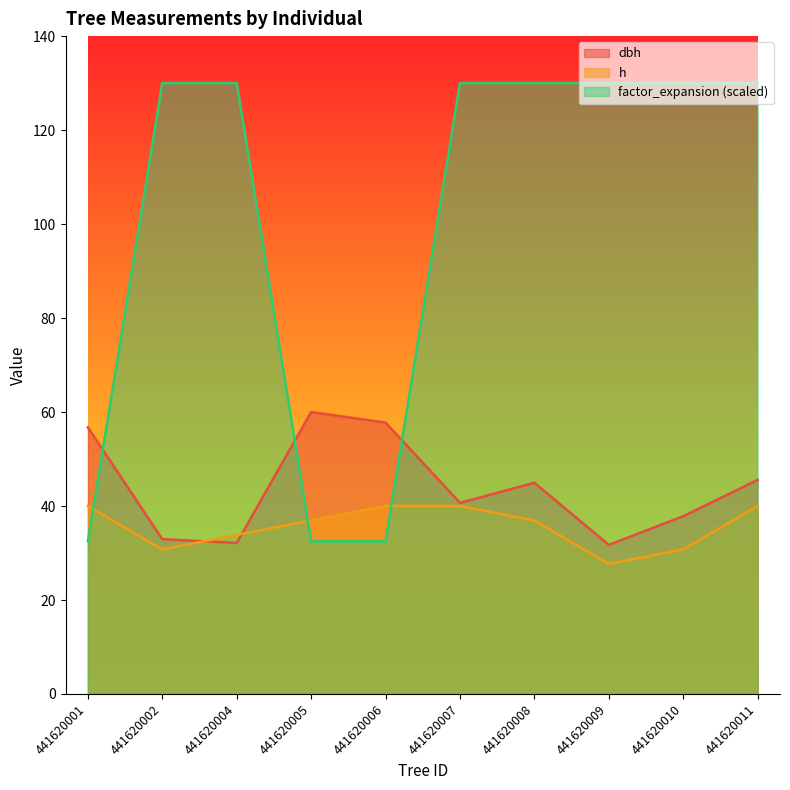

What are all the series names shown in the legend?

dbh, h, factor_expansion (scaled)